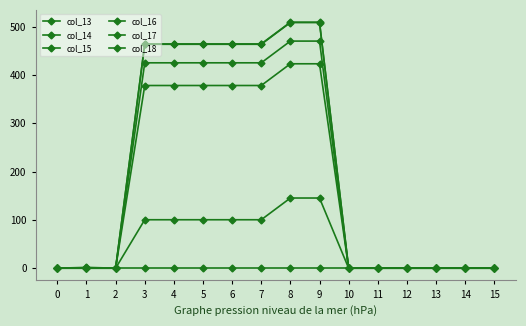

Which series has the largest total across all categories?

col_16